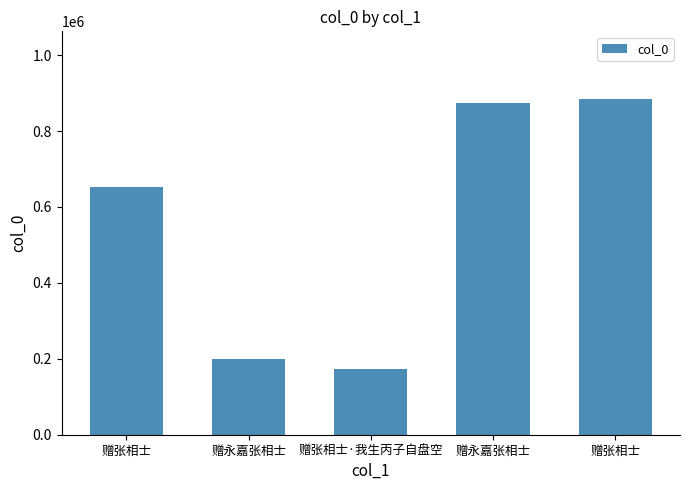

What is the value of the 1st bar from the left?

653768